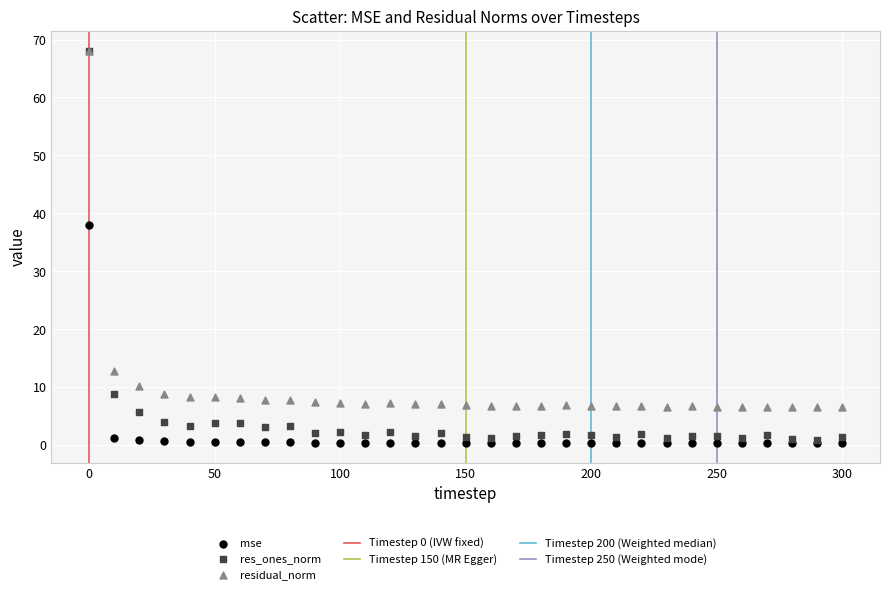

In the res_ones_norm series, what Y value is closest to 34?

8.8